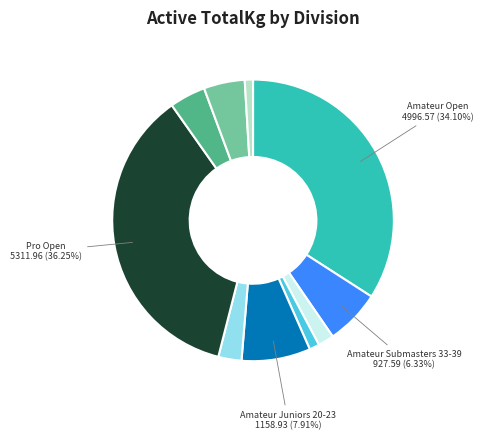

How many slices are in this pie chart?

10